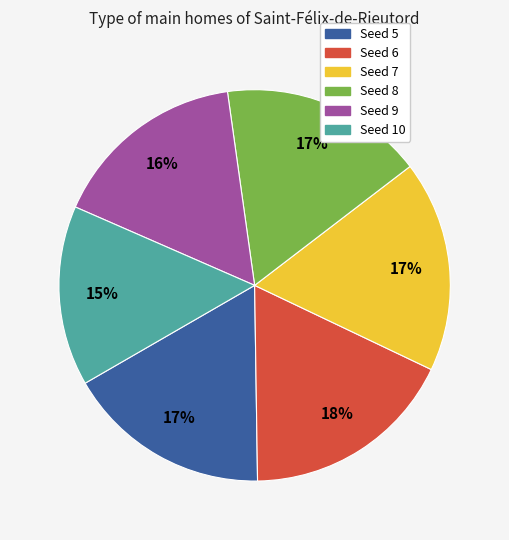

To the nearest percent, what is the difference between the largest and smallest slice percentages?

3%